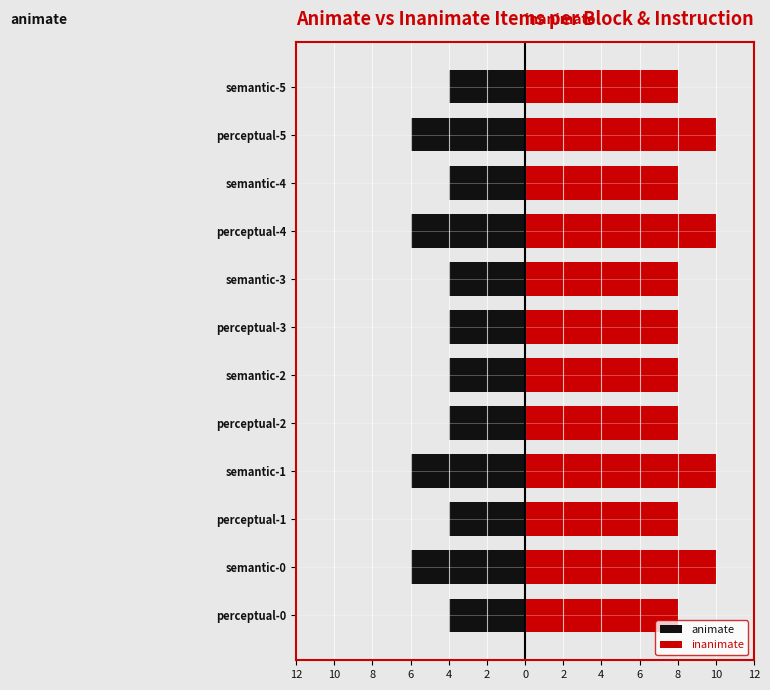

What is the value of the inanimate bar at the 1st from the left?

8